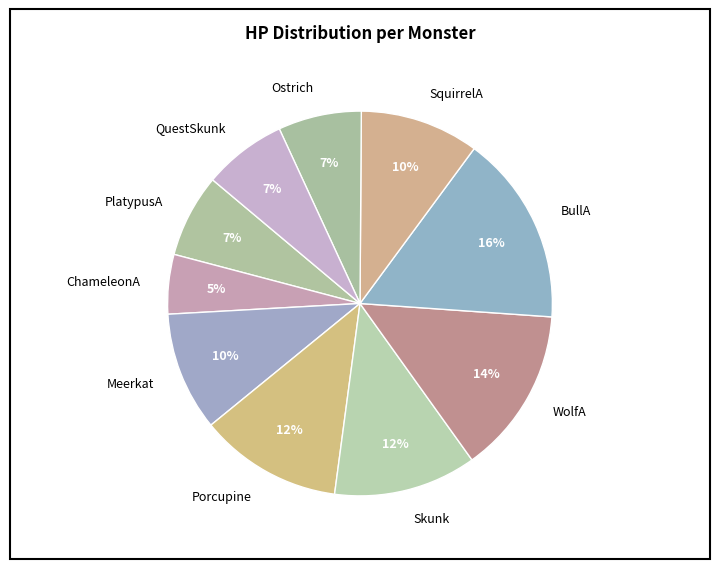

Between ChameleonA and WolfA, which is larger?

WolfA